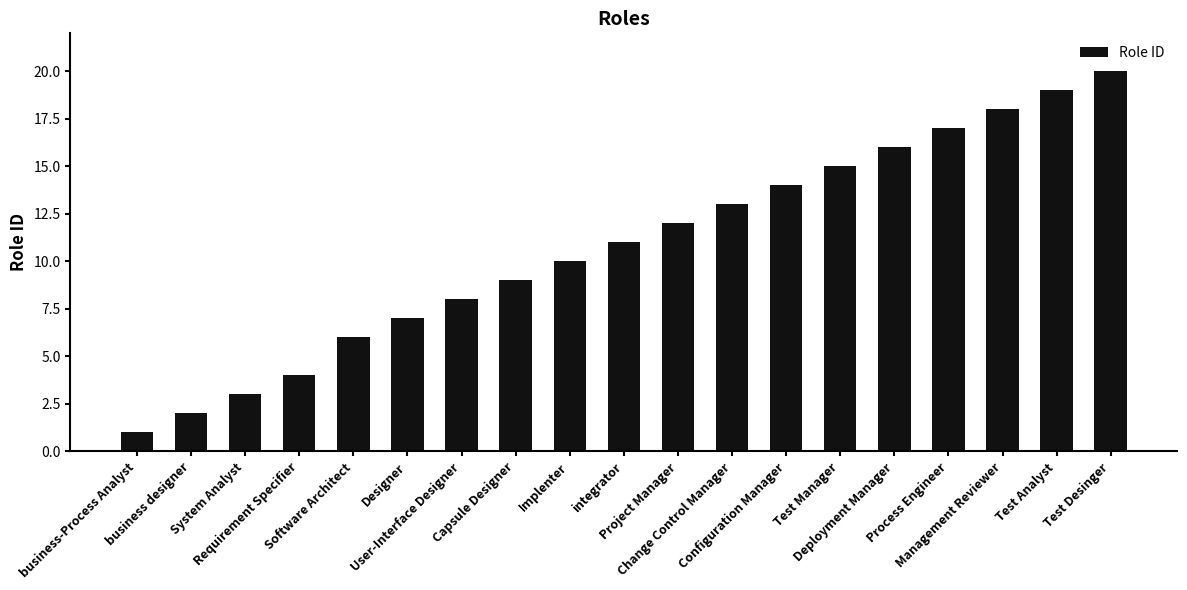

What is the label of the 11th bar from the left?

Project Manager